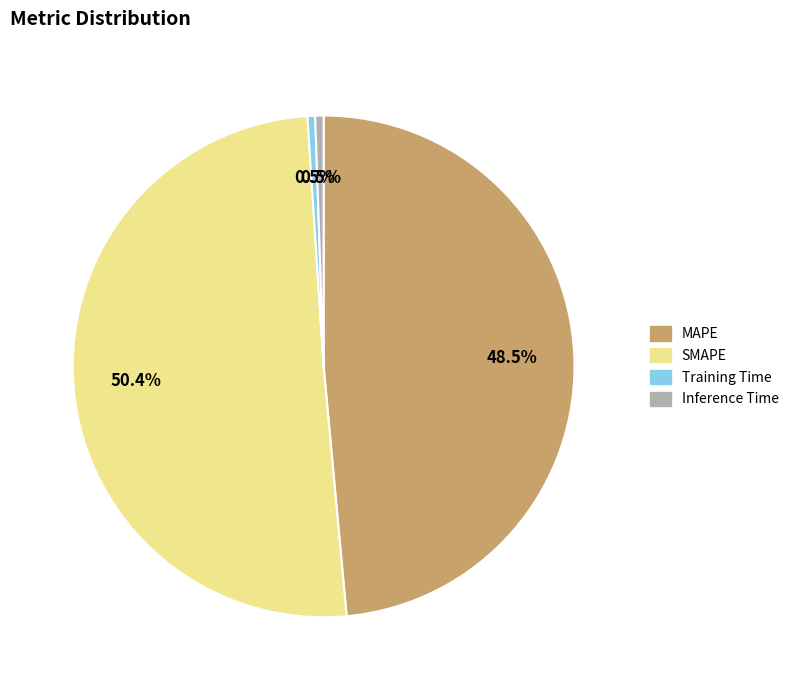

To the nearest percent, what percentage of the pie is SMAPE?

50%